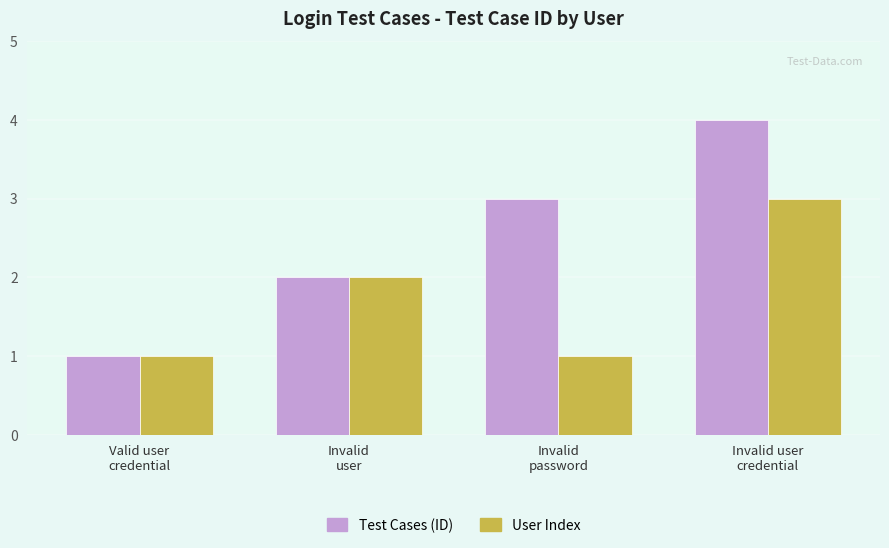

What is the smallest value displayed?

1